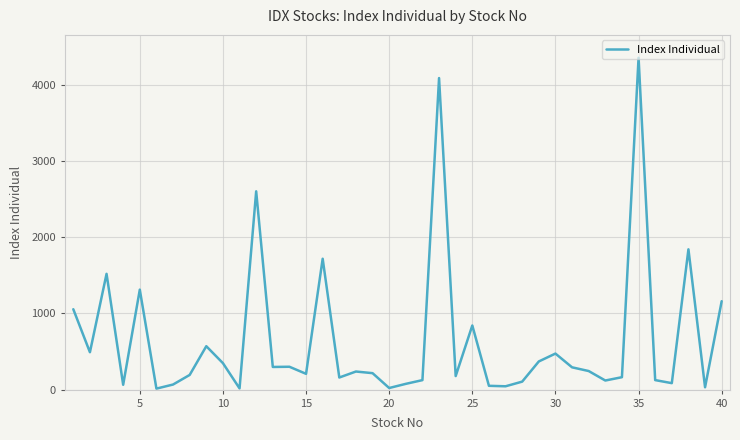

What is the difference between the maximum and minimum values?

4337.3